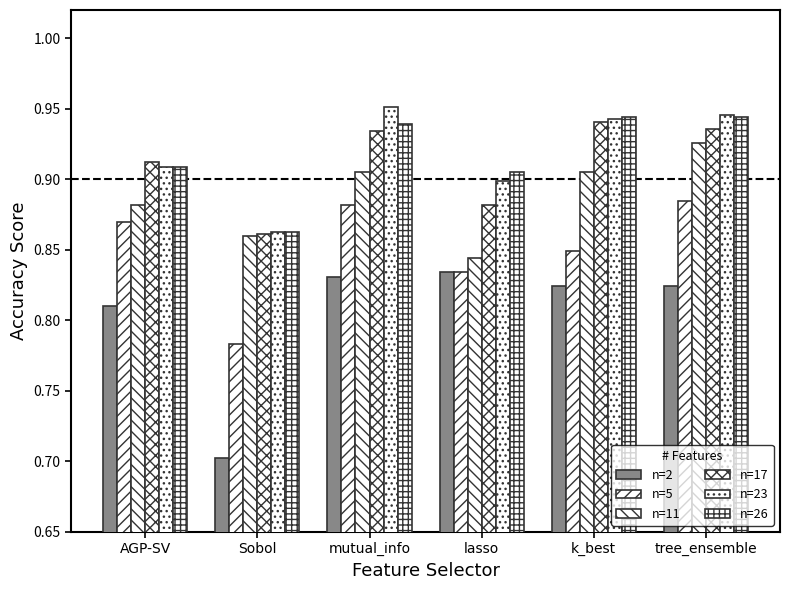

How many groups of bars are there?

6